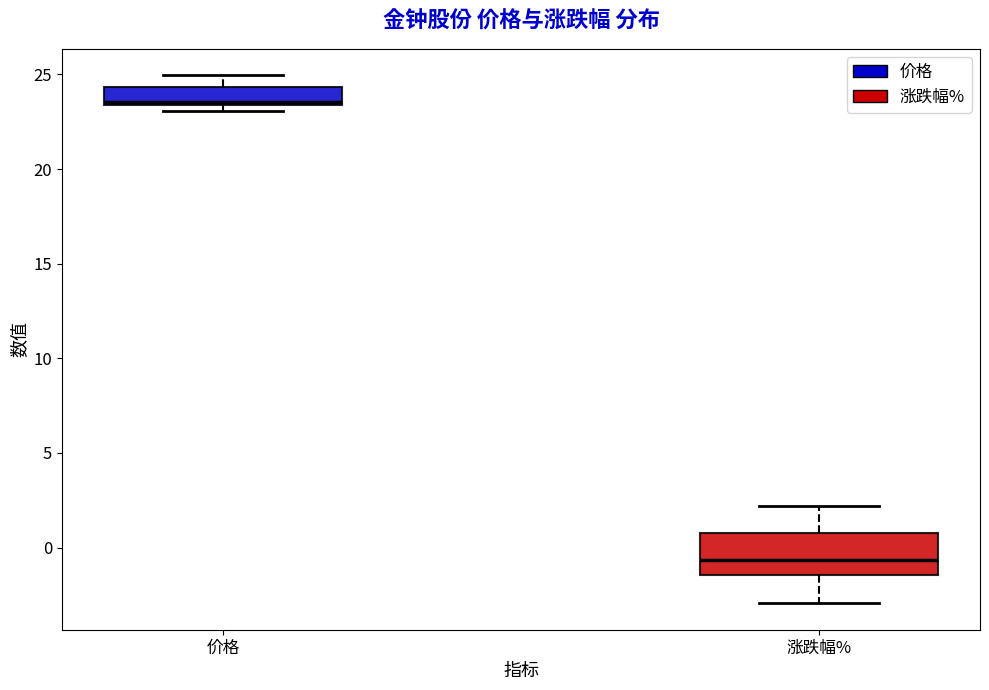

Which box has the lowest median line?

涨跌幅%